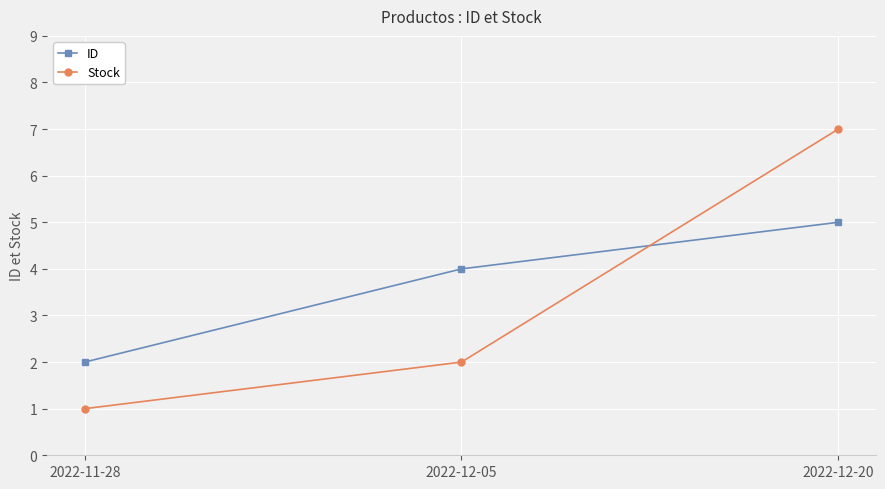

Read the ID value at 2022-12-20.

5